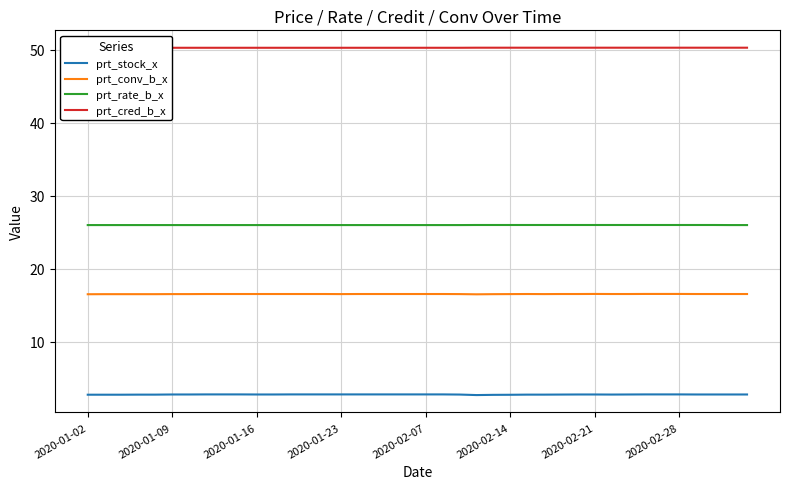

At which label does prt_cred_b_x reach its minimum?

2020-01-02